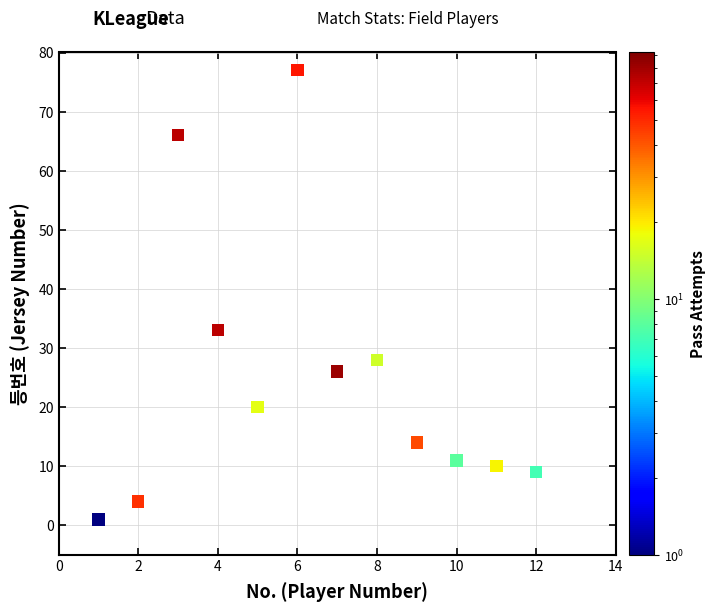

What Y value in the scatter plot is closest to 39?

33